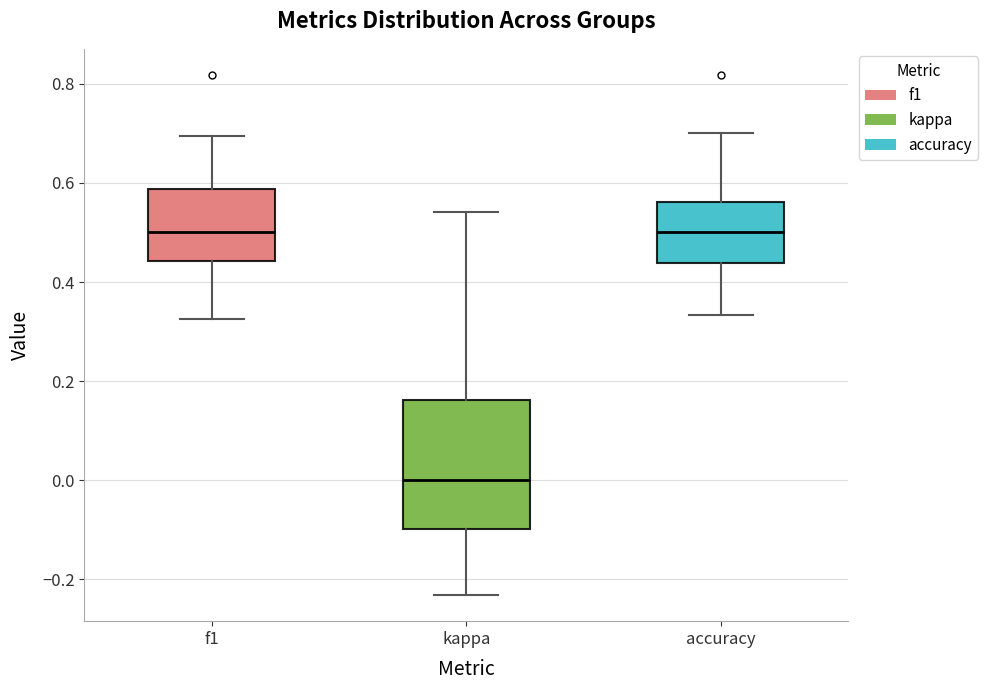

Reading left to right, read every box against the y-axis: the position of its median line, the range the box covers, and the ends of its whiskers. The values are not printed on the chart, so give them approximately, as read against the axis.

f1: median 0.50, box 0.44 to 0.58, whiskers 0.32 to 0.70
kappa: median 0.00, box -0.10 to 0.16, whiskers -0.24 to 0.54
accuracy: median 0.50, box 0.44 to 0.56, whiskers 0.34 to 0.70